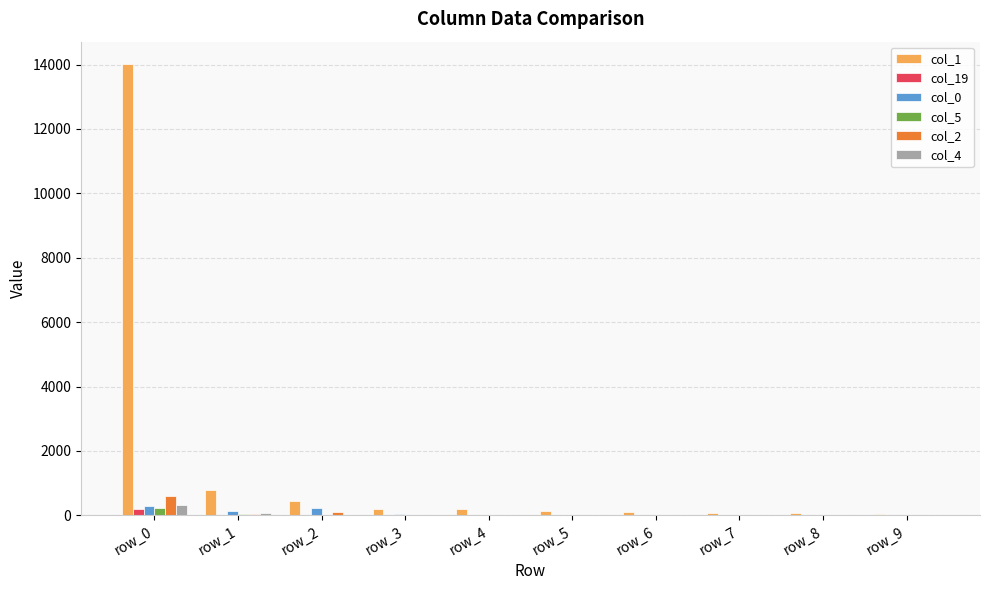

At which category does the chart reach its peak across all series?

row_0